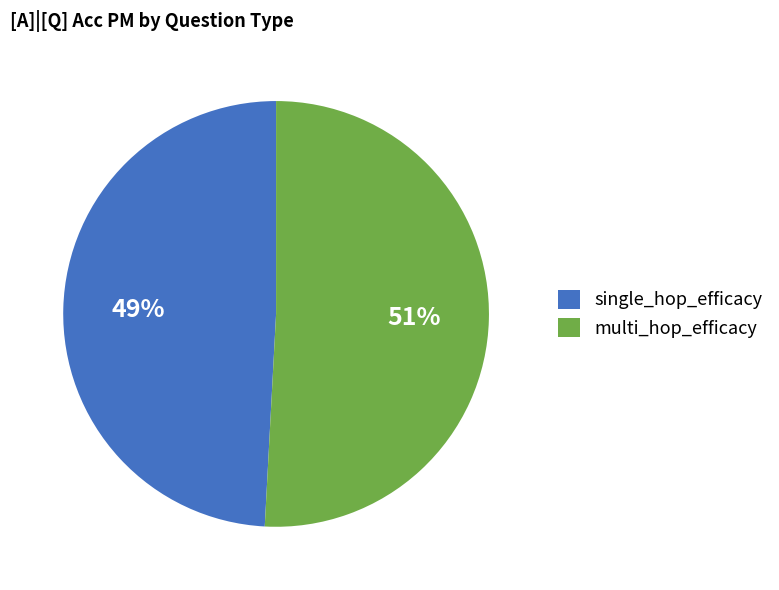

What percentage is the multi_hop_efficacy slice, to the nearest percent?

51%